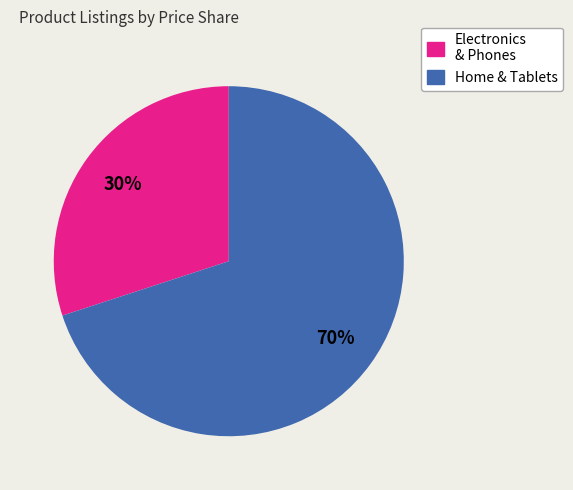

To the nearest percent, what is the average slice percentage?

50%